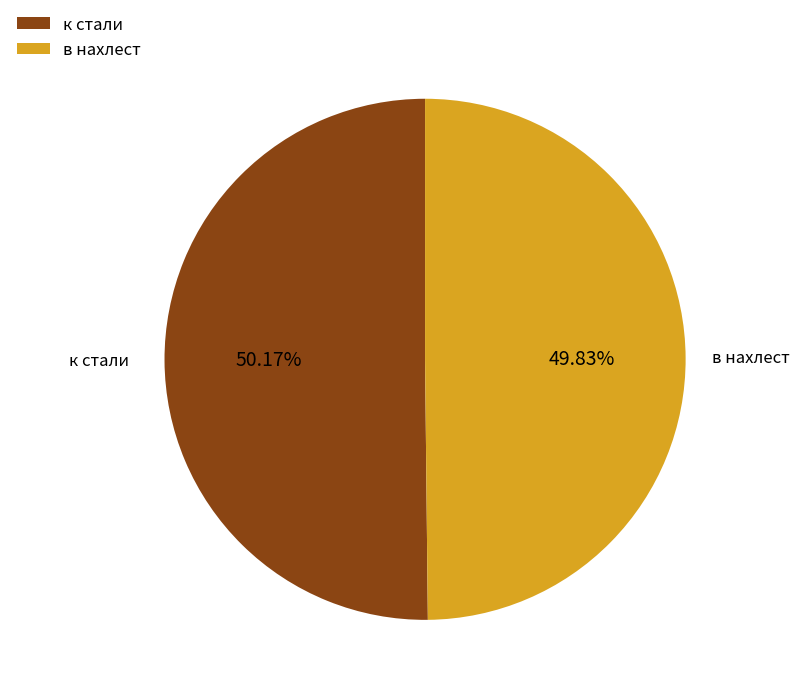

What is the ratio of the value at к стали to the value at в нахлест?

1.0